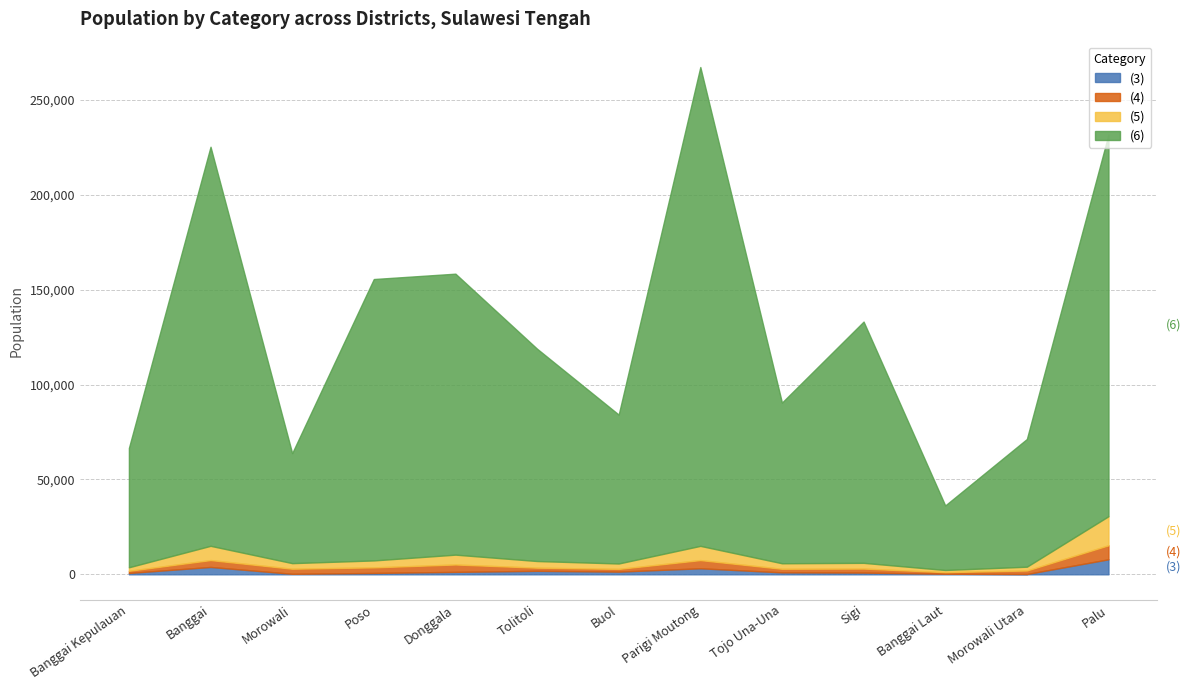

How many lines are shown in the chart?

4